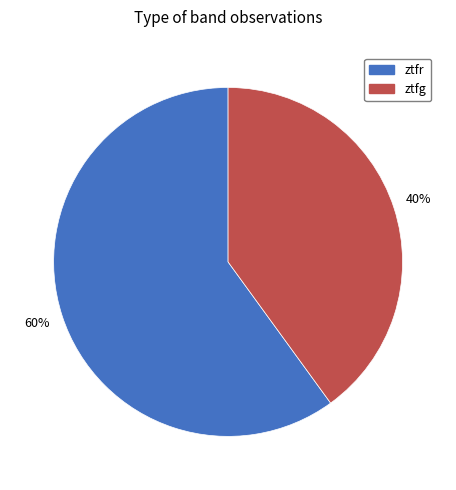

Is the sum of ztfr and ztfg greater than half?

Yes